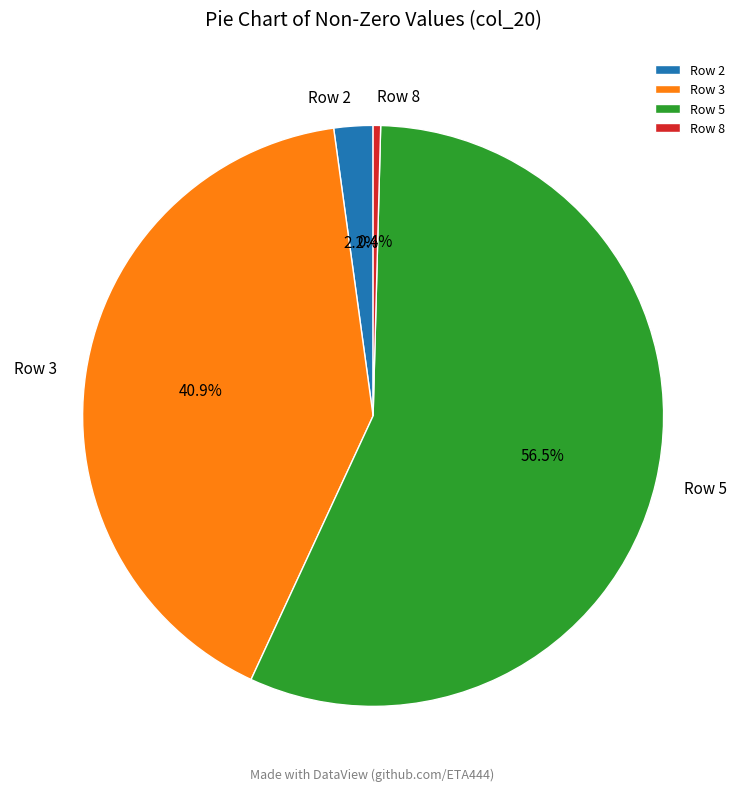

Does Row 5 account for over 50% of the chart?

Yes